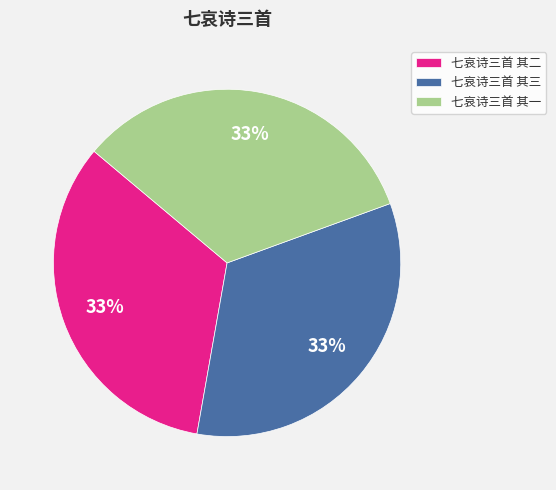

How many slices are in this pie chart?

3